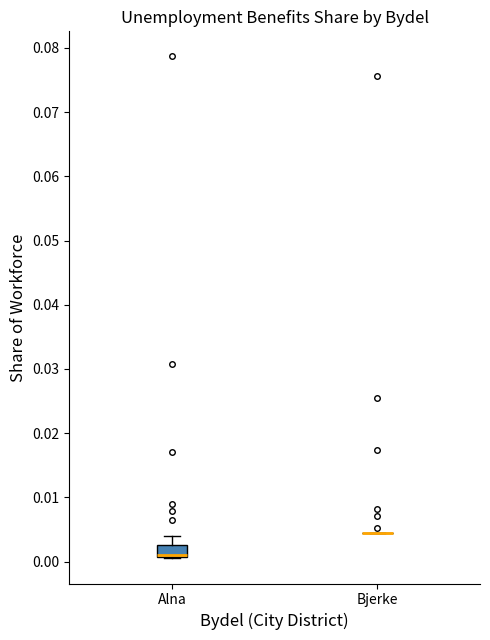

Comparing the boxes themselves (not the whiskers), which one is the tallest?

Alna